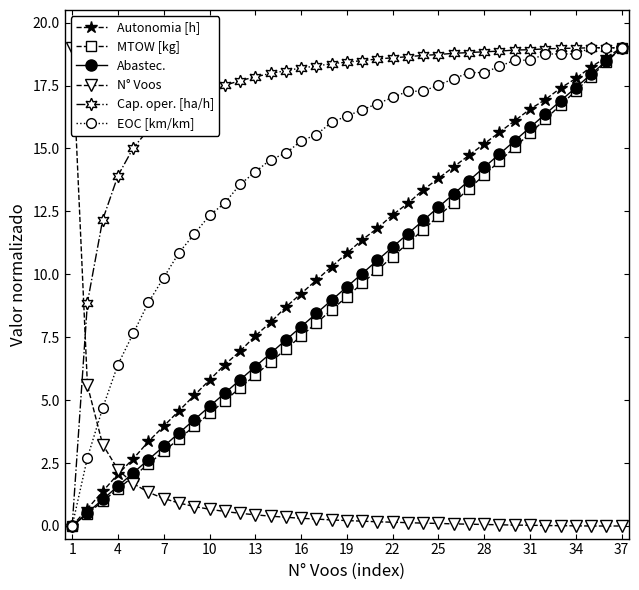

At which label does Abastec. reach its peak?

37